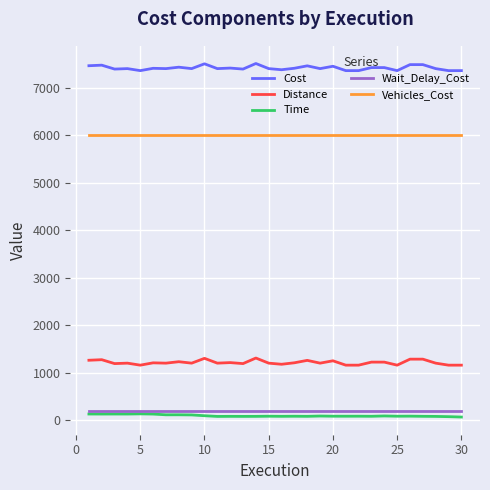

What is the highest value of the Cost series?

7509.7